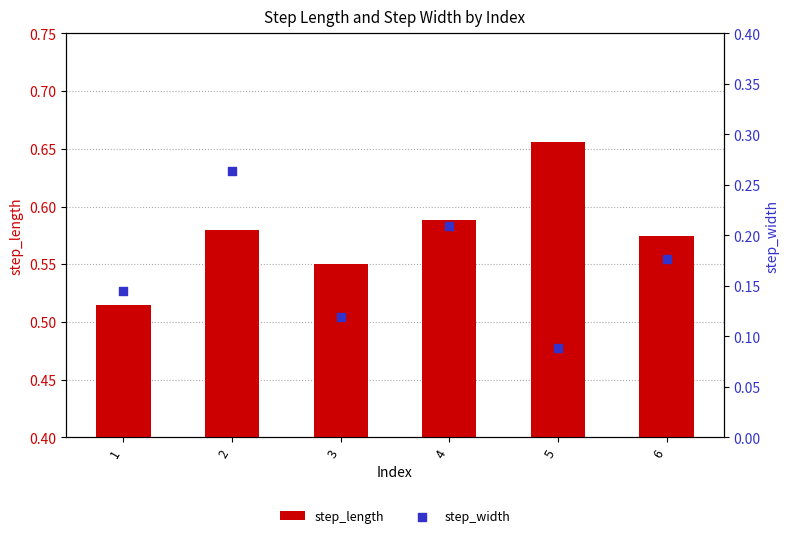

At how many categories does at least one series exceed 0?

6